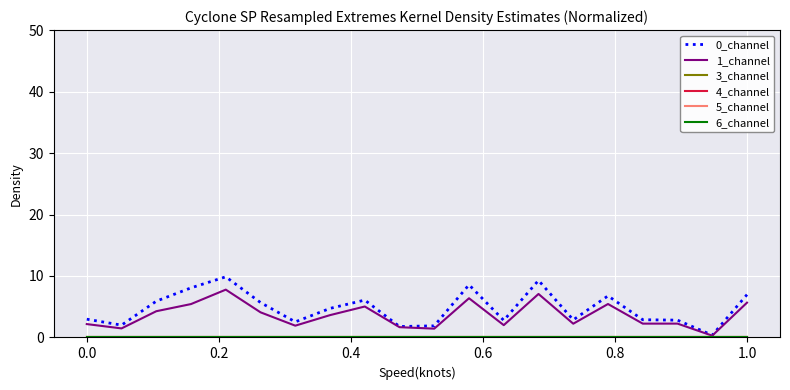

True or false: 0_channel and 5_channel intersect in this chart.

False